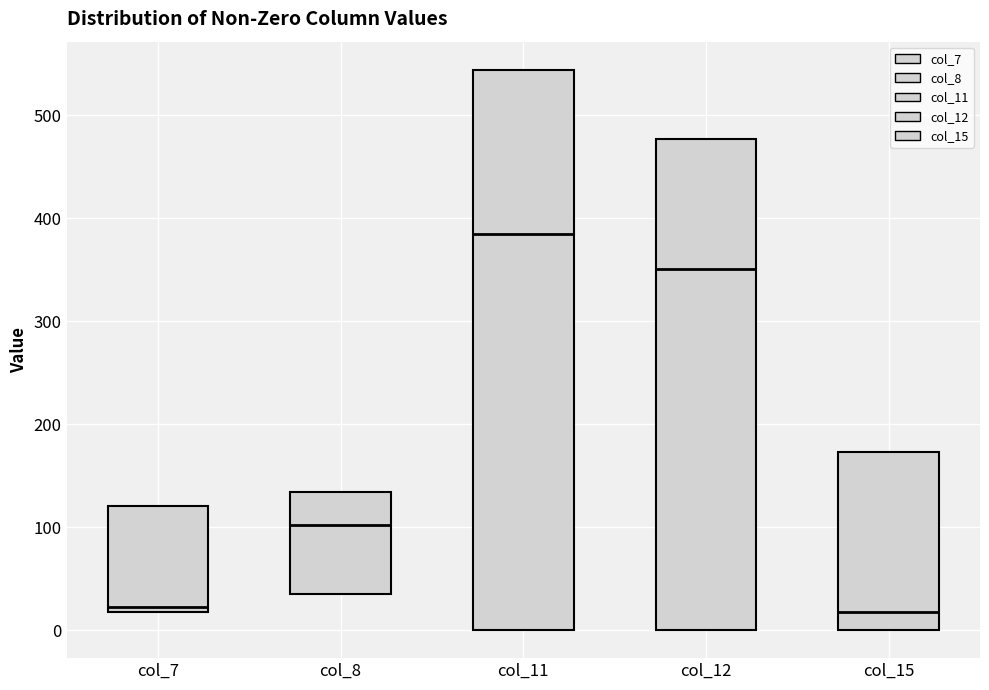

Reading left to right, read every box against the y-axis: the position of its median line, the range the box covers, and the ends of its whiskers. The values are not printed on the chart, so give them approximately, as read against the axis.

col_7: median 20 (just above the box's lower edge), box 20 to 120, whiskers 20 to 120
col_8: median 100, box 40 to 130, whiskers 40 to 130
col_11: median 380, box 0 to 540, whiskers 0 to 540
col_12: median 350, box 0 to 480, whiskers 0 to 480
col_15: median 20, box 0 to 170, whiskers 0 to 170